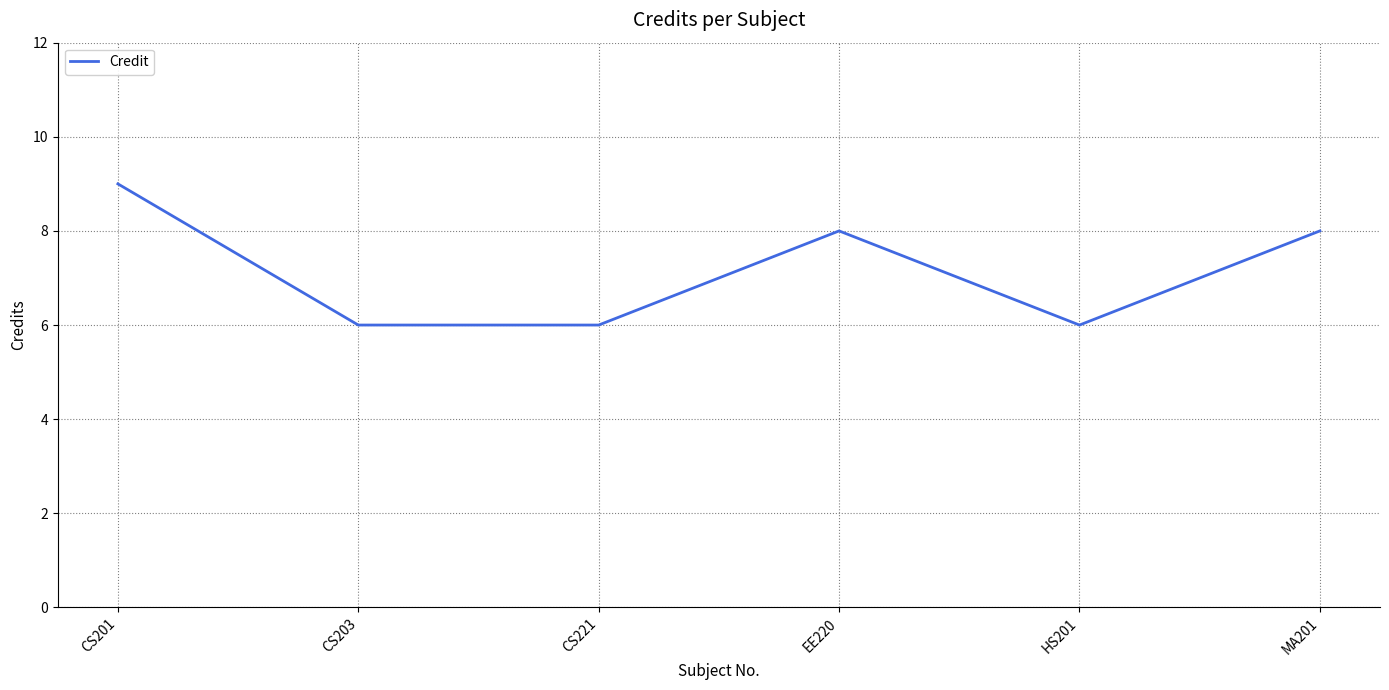

What is the ratio of the value at MA201 to the value at CS203?

1.3